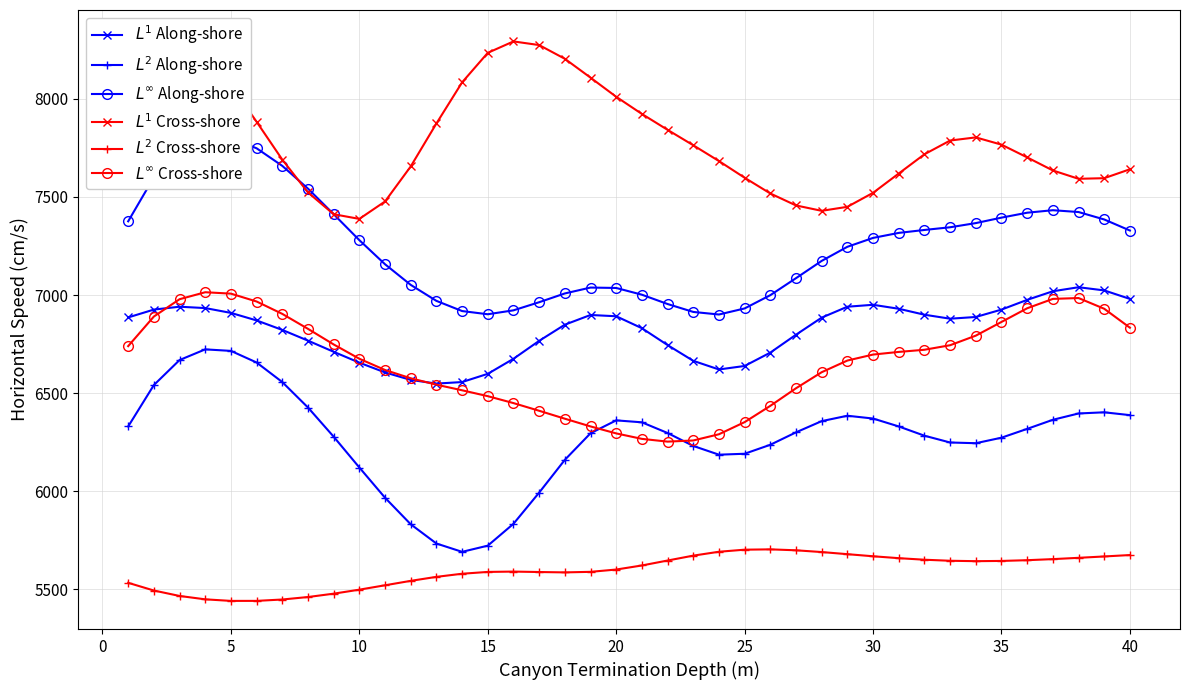

Rank the series at 15 from highest to lowest value.

$L^1$ Cross-shore, $L^\infty$ Along-shore, $L^1$ Along-shore, $L^\infty$ Cross-shore, $L^2$ Along-shore, $L^2$ Cross-shore